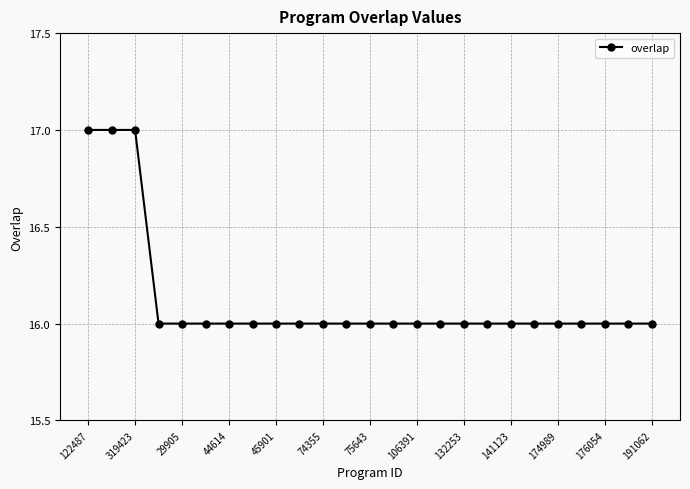

How many categories are shown in the chart?

25